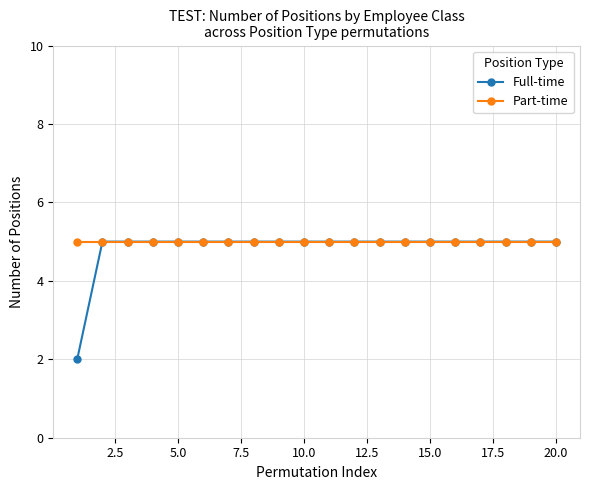

What is the maximum value shown in the chart?

5